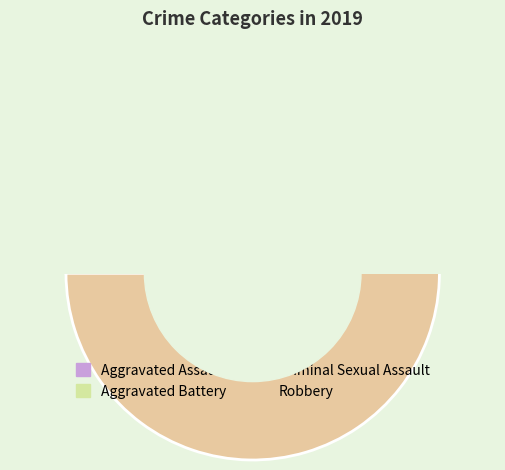

To the nearest percent, what is the difference between the largest and smallest slice percentages?

74%